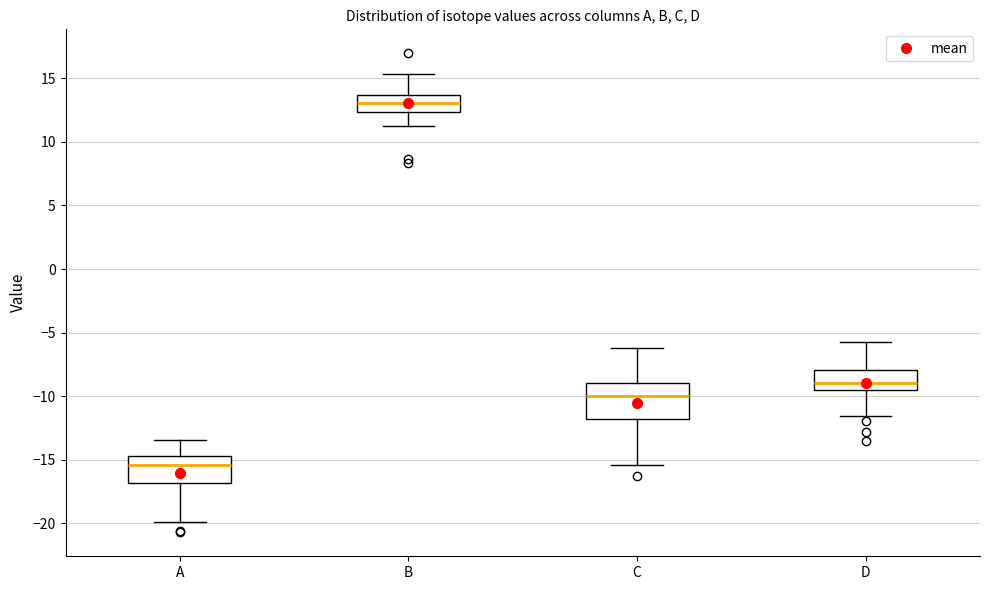

Which box's median line is the lowest?

A